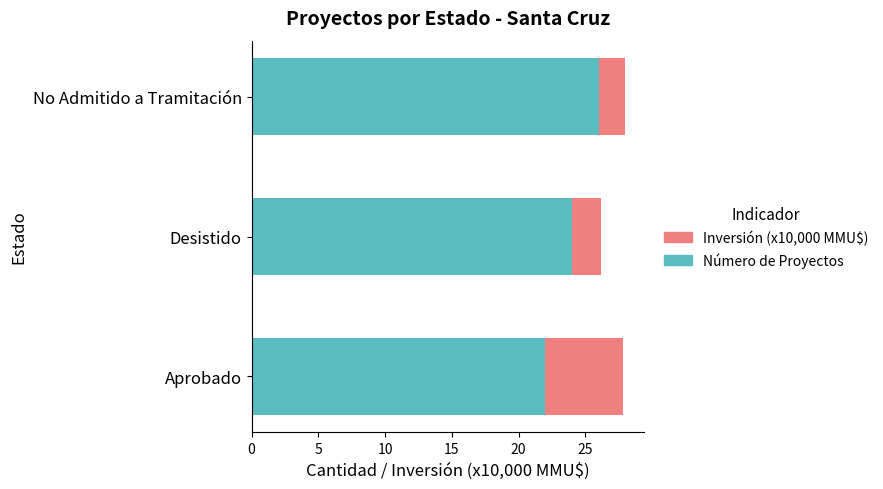

What is the maximum value for Número de Proyectos?

26.0